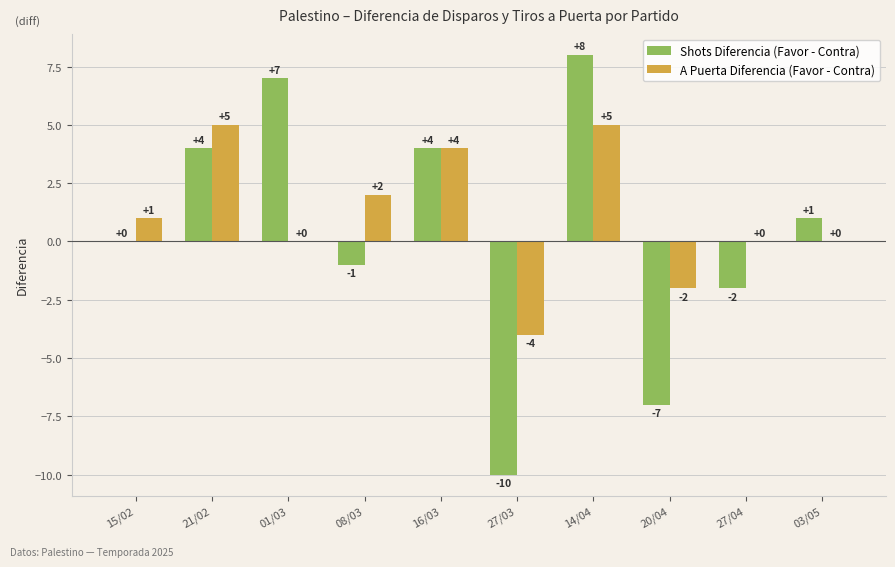

At which label is Shots Diferencia (Favor - Contra) closest to -1?

08/03